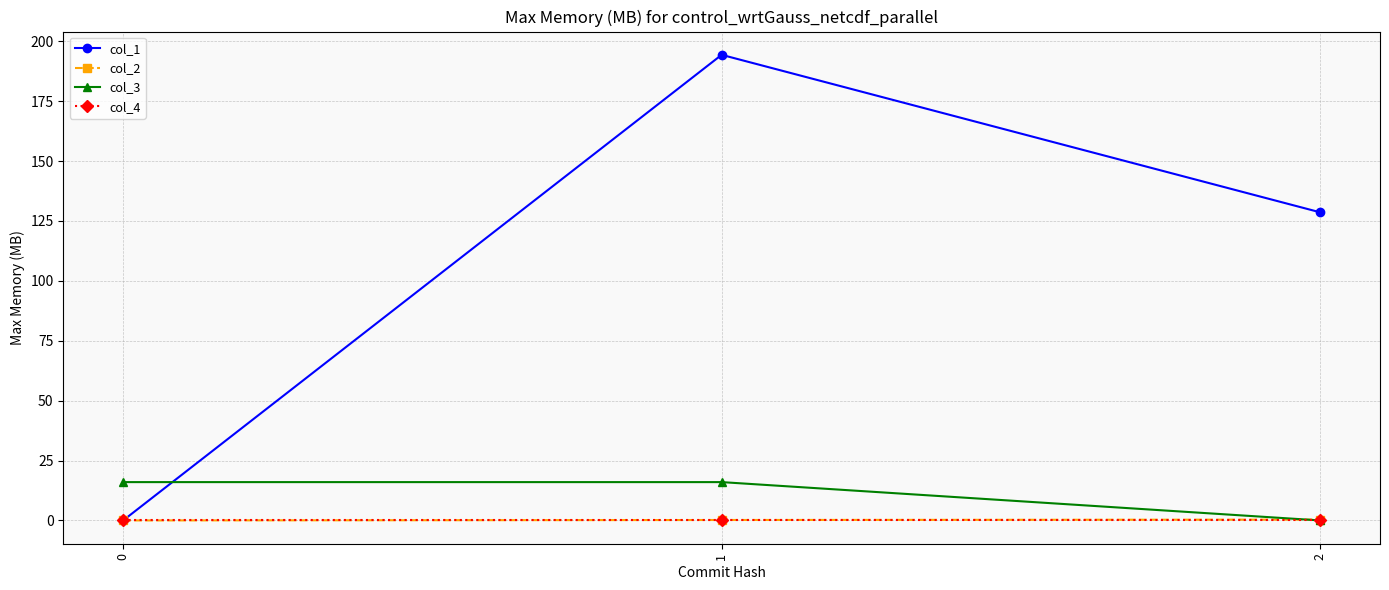

Count the number of data series in this chart.

4